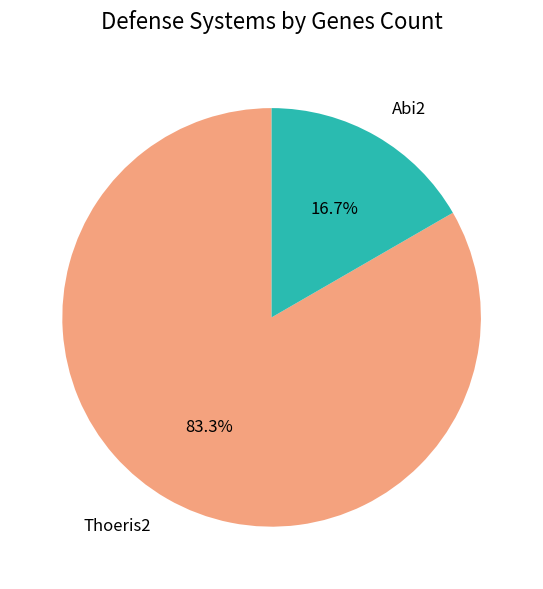

Is it true that Abi2 is 17% of the pie?

True